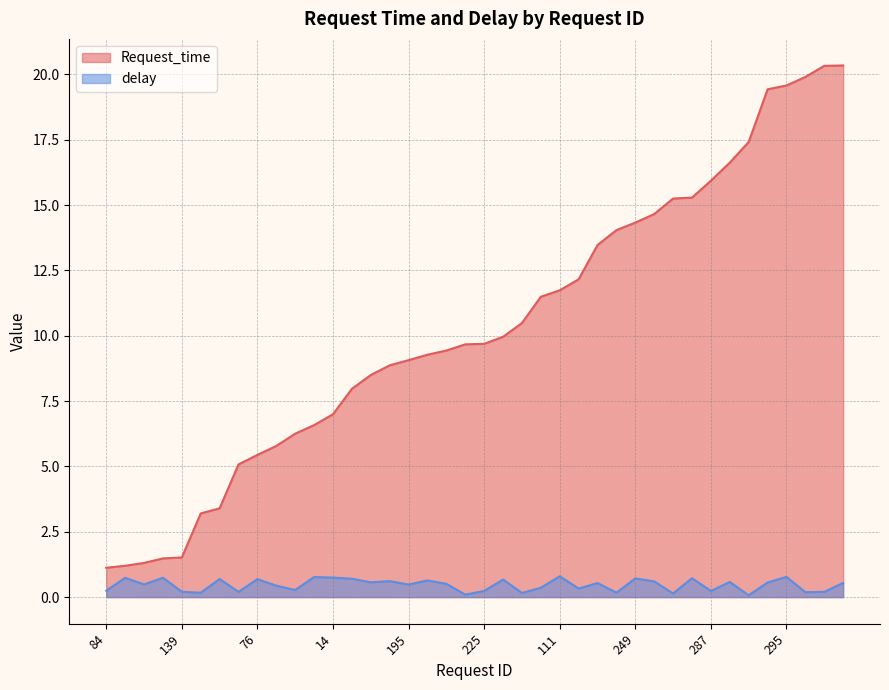

List the labels in order of delay value, largest first.

111, 295, 189, 14, 122, 85, 30, 249, 198, 171, 76, 210, 135, 277, 143, 100, 186, 87, 66, 288, 243, 181, 195, 212, 159, 48, 272, 84, 225, 287, 139, 128, 0, 109, 142, 239, 283, 129, 236, 164